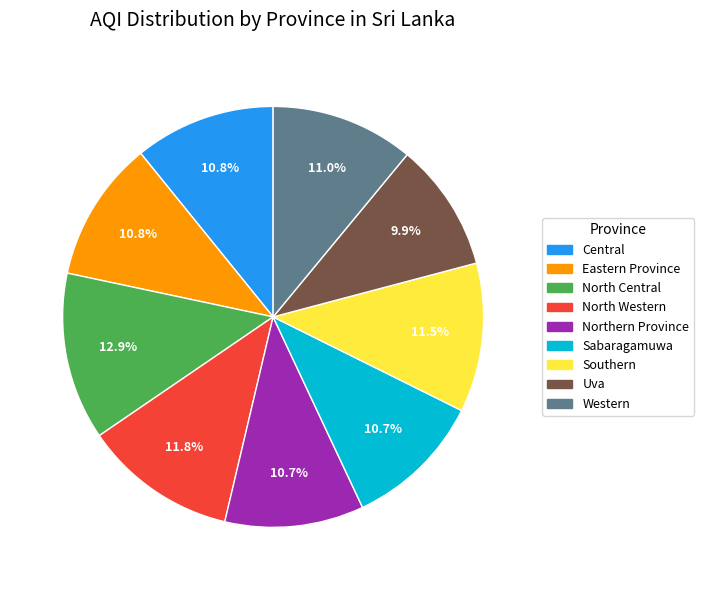

To the nearest percent, what is the difference between the Uva and Western slice percentages?

1%